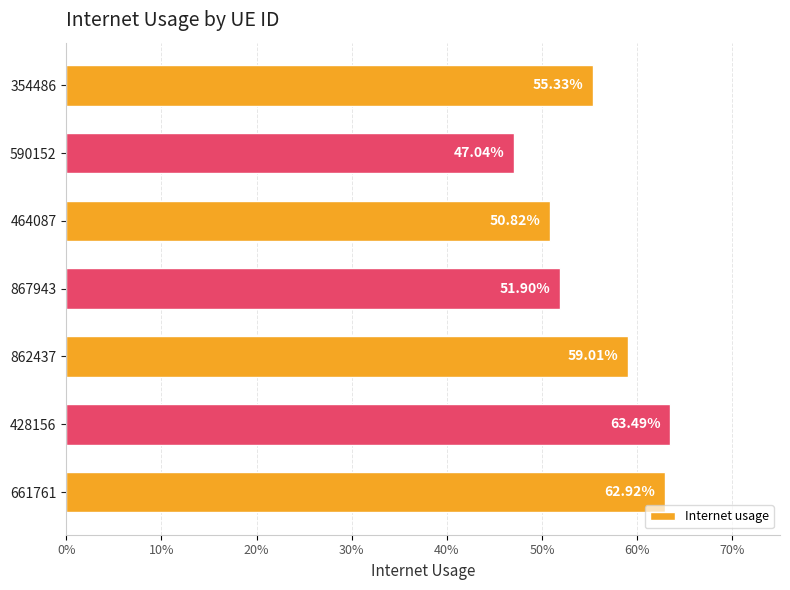

Does the chart contain any negative values?

No